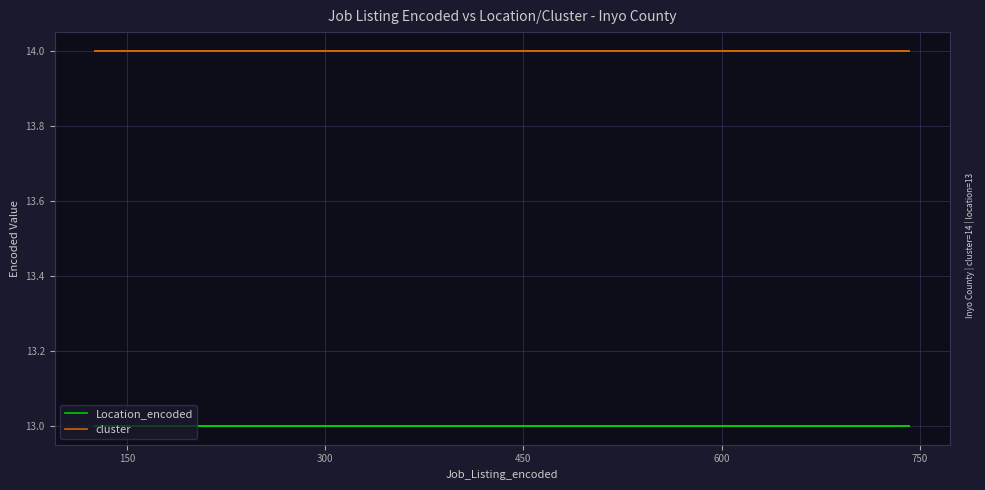

The cluster series shows 18 at 12. True or false?

False